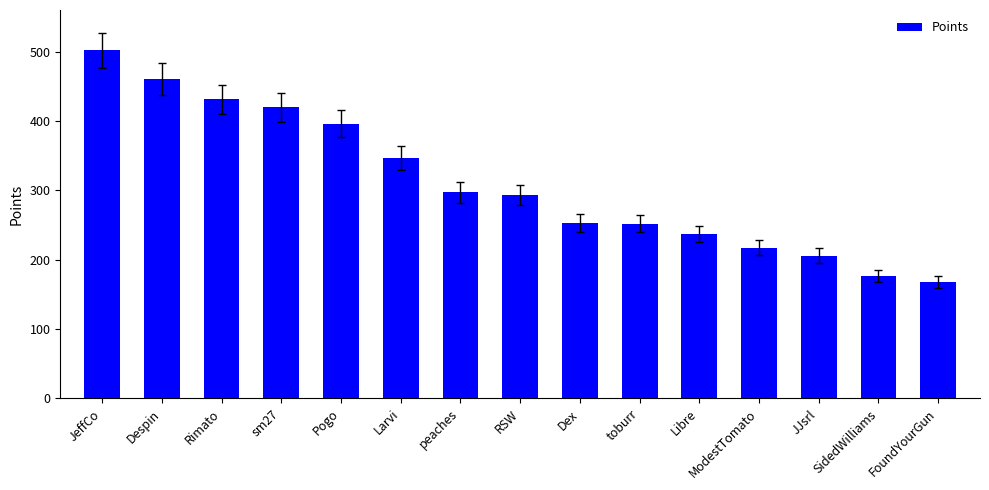

Is it true that the value at RSW is 105?

False